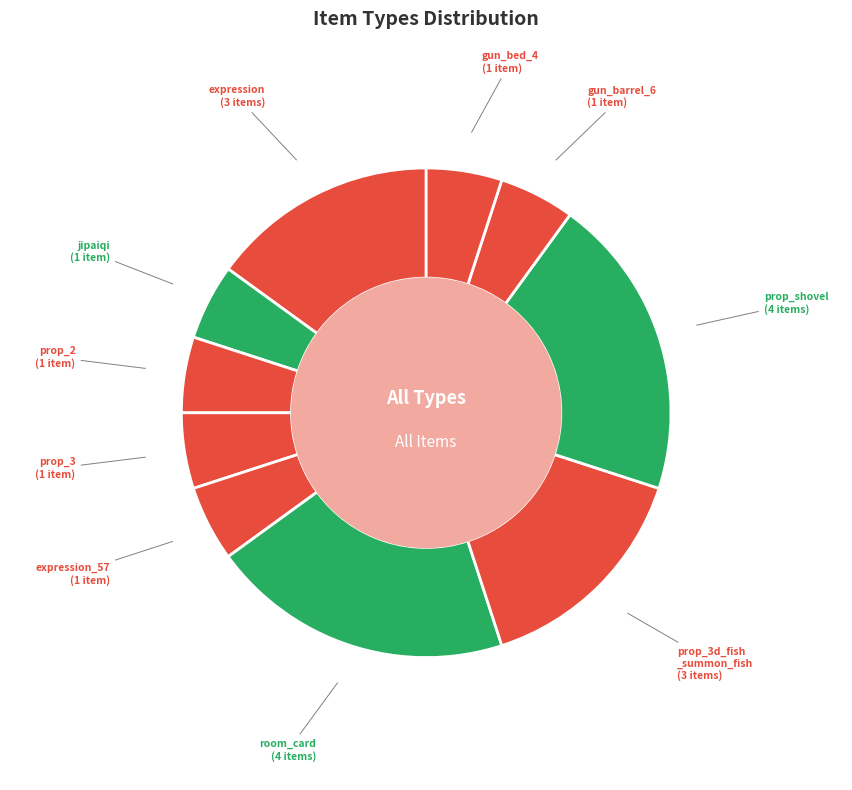

Count the number of slices in the pie.

10